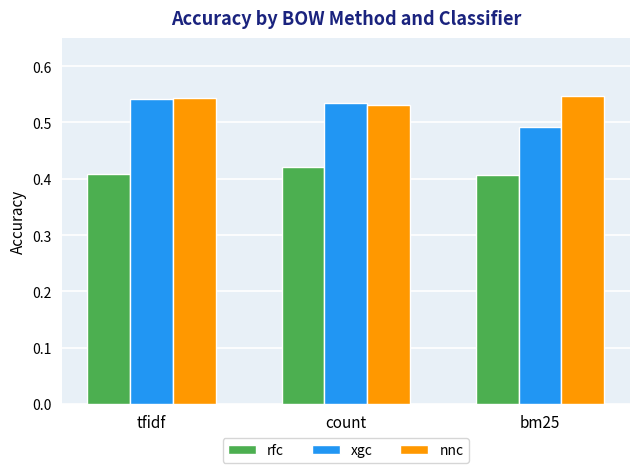

Where is xgc nearest to the value 0?

bm25